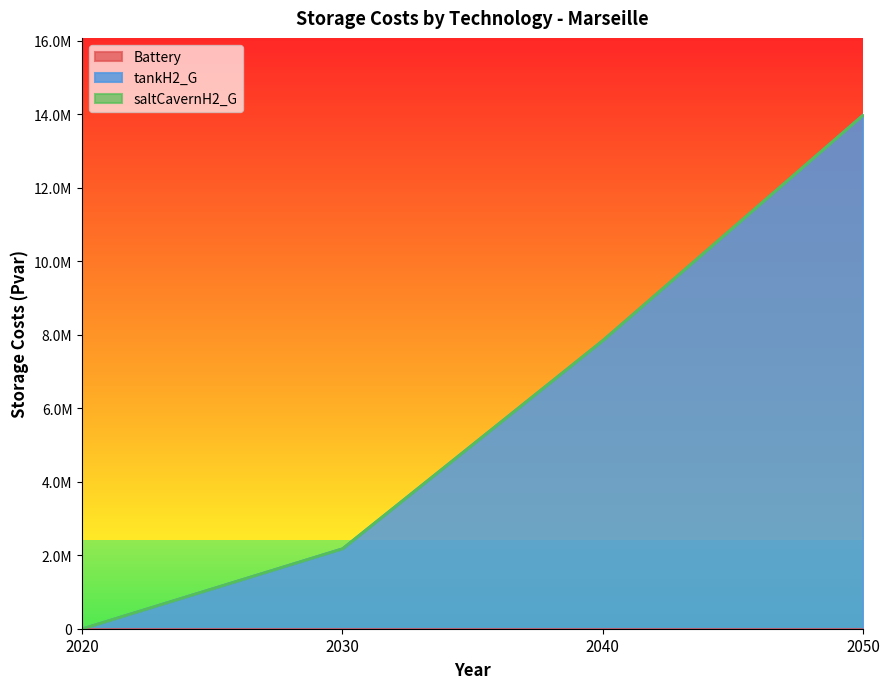

Does the chart display data point markers on the line(s)?

No